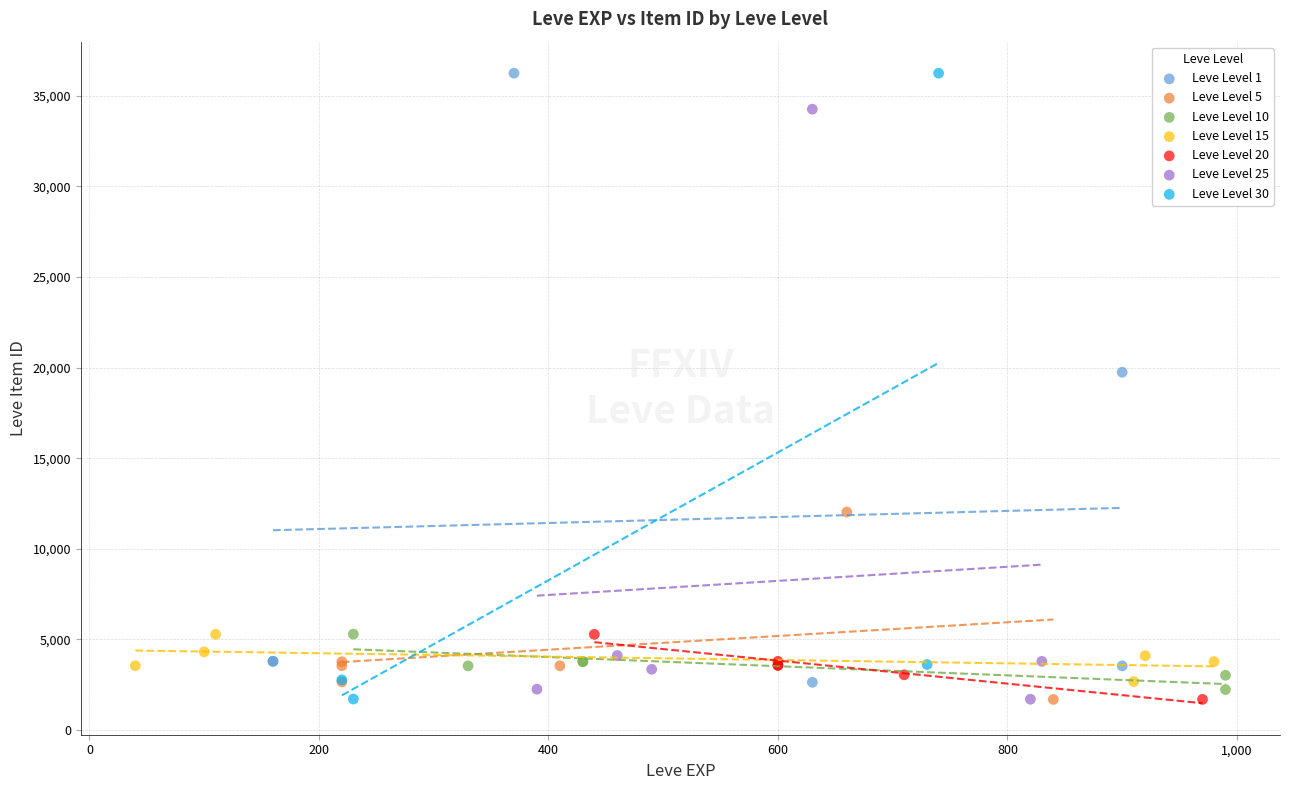

Which series has the widest spread of Y values?

Leve Level 30